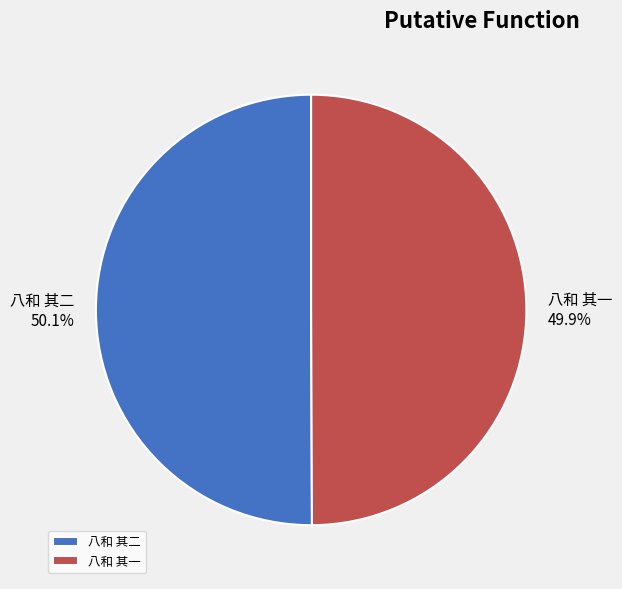

What percentage do 八和 其一 and 八和 其二 together represent?

100.0%